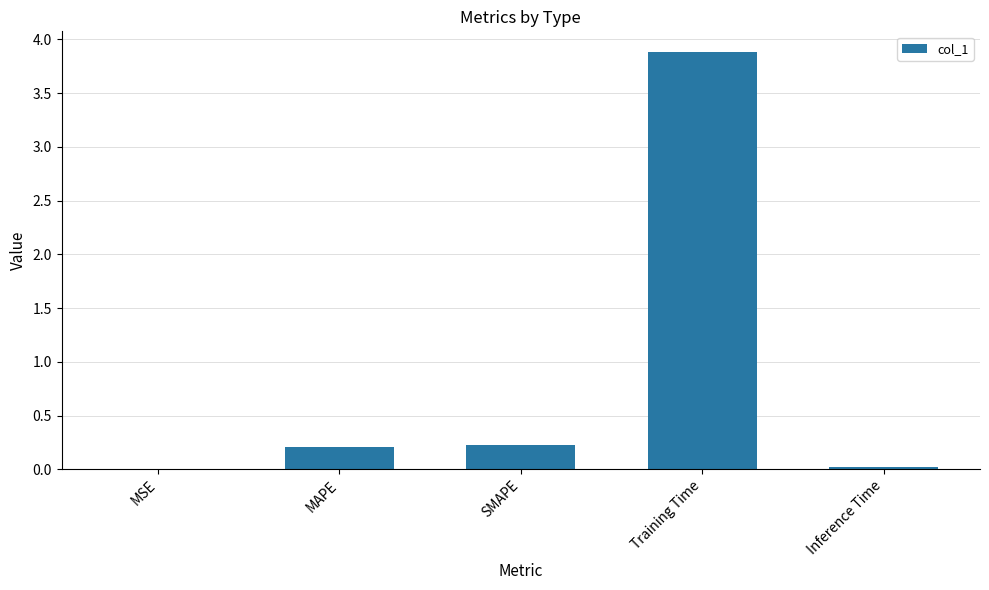

At which category does the chart reach its peak across all series?

Training Time